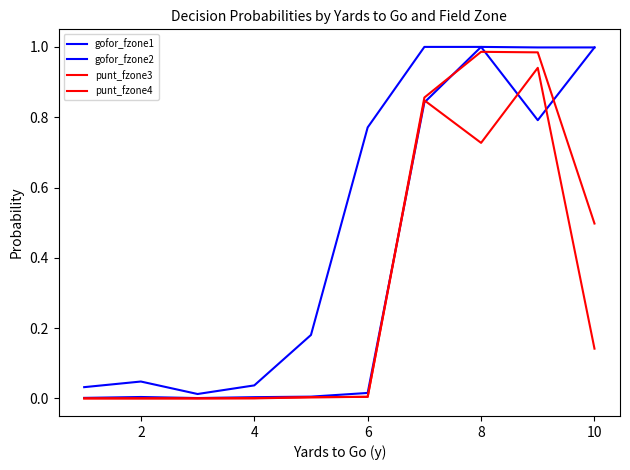

Which series has the largest total across all categories?

gofor_fzone1